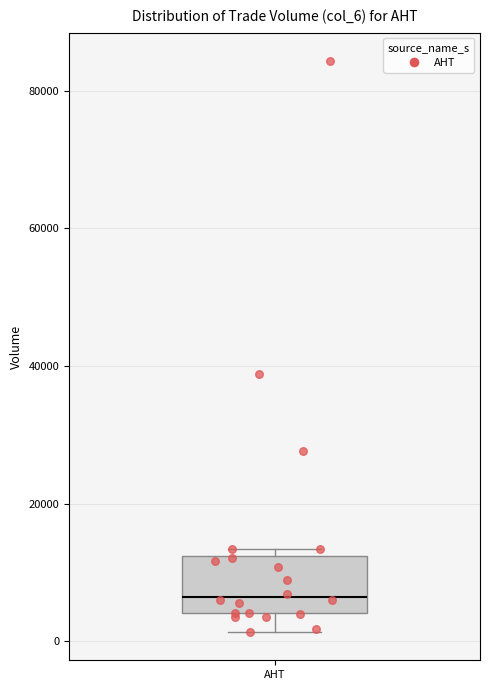

Where does the median line of the box for AHT sit on the y-axis? The values are not printed on the chart, so give them approximately, as read against the axis.

6000